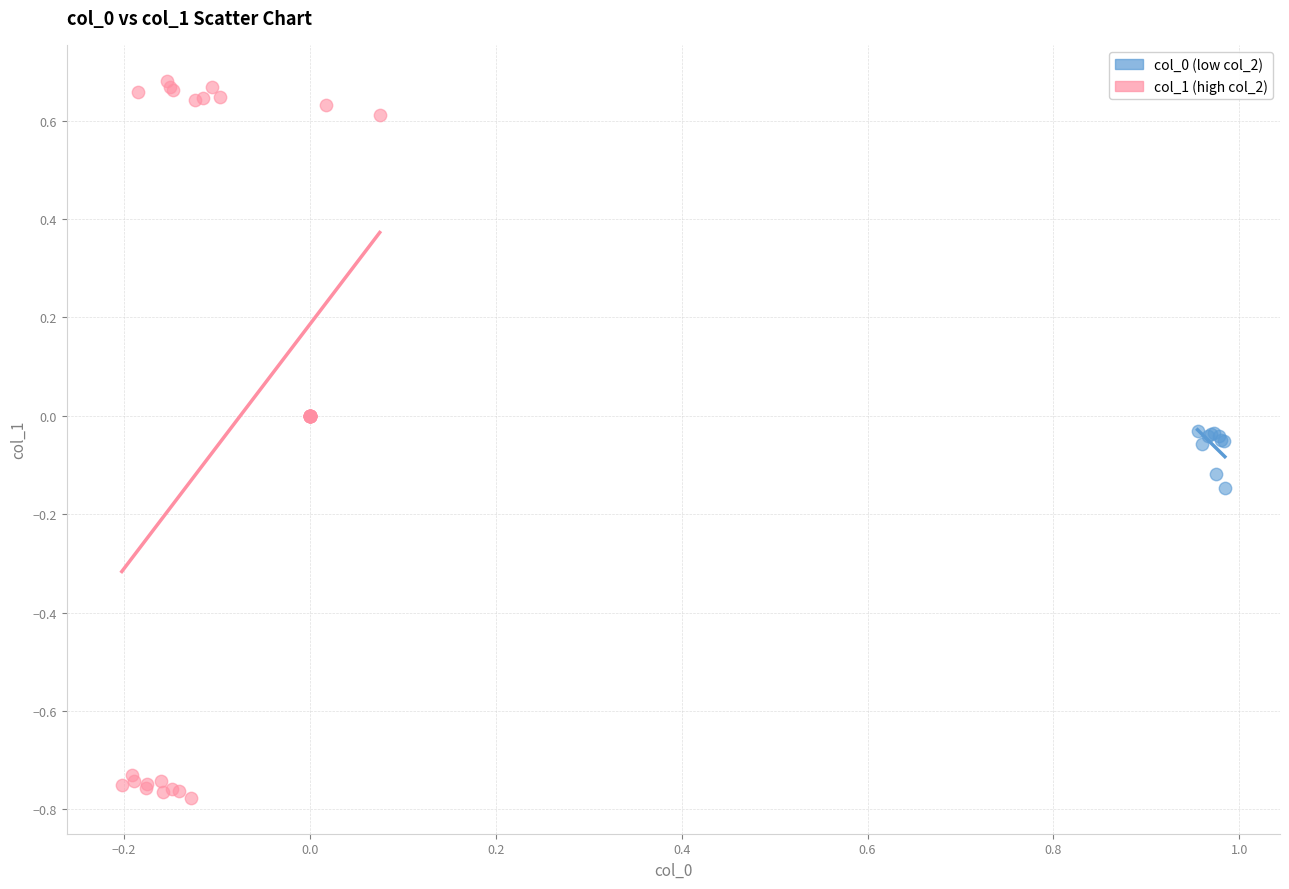

Which series reaches the maximum Y coordinate?

col_1 (high col_2)